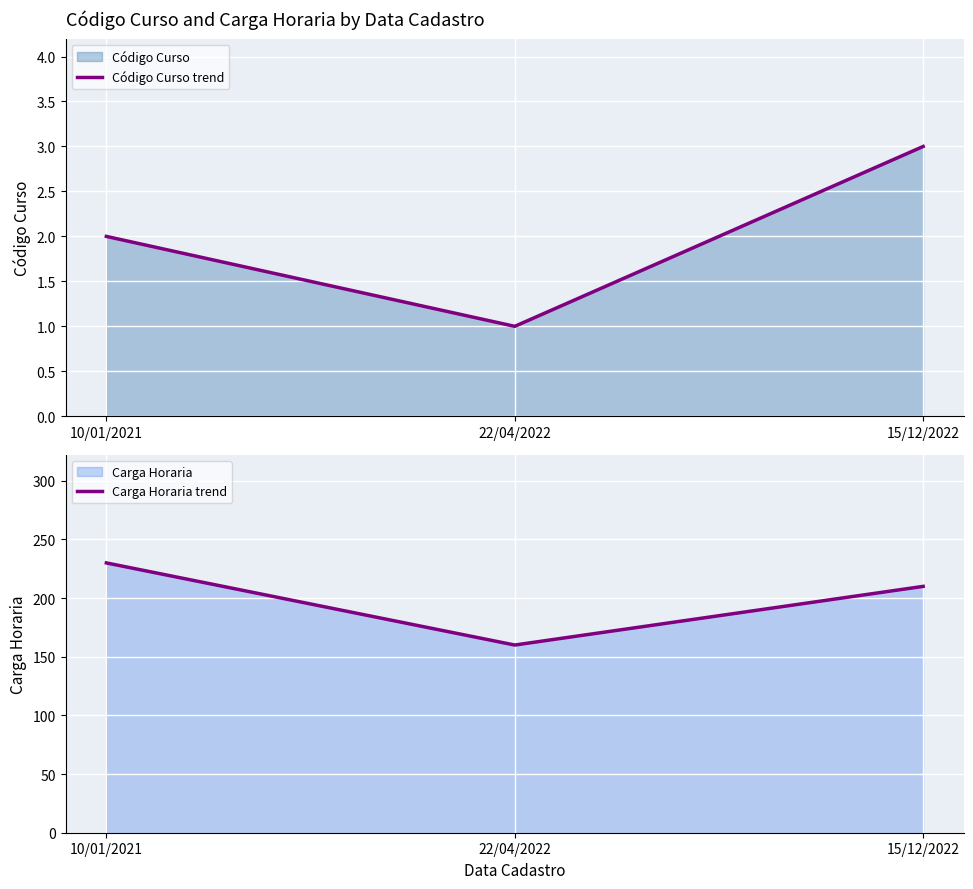

List the labels in order of Código Curso trend value, smallest first.

22/04/2022, 10/01/2021, 15/12/2022